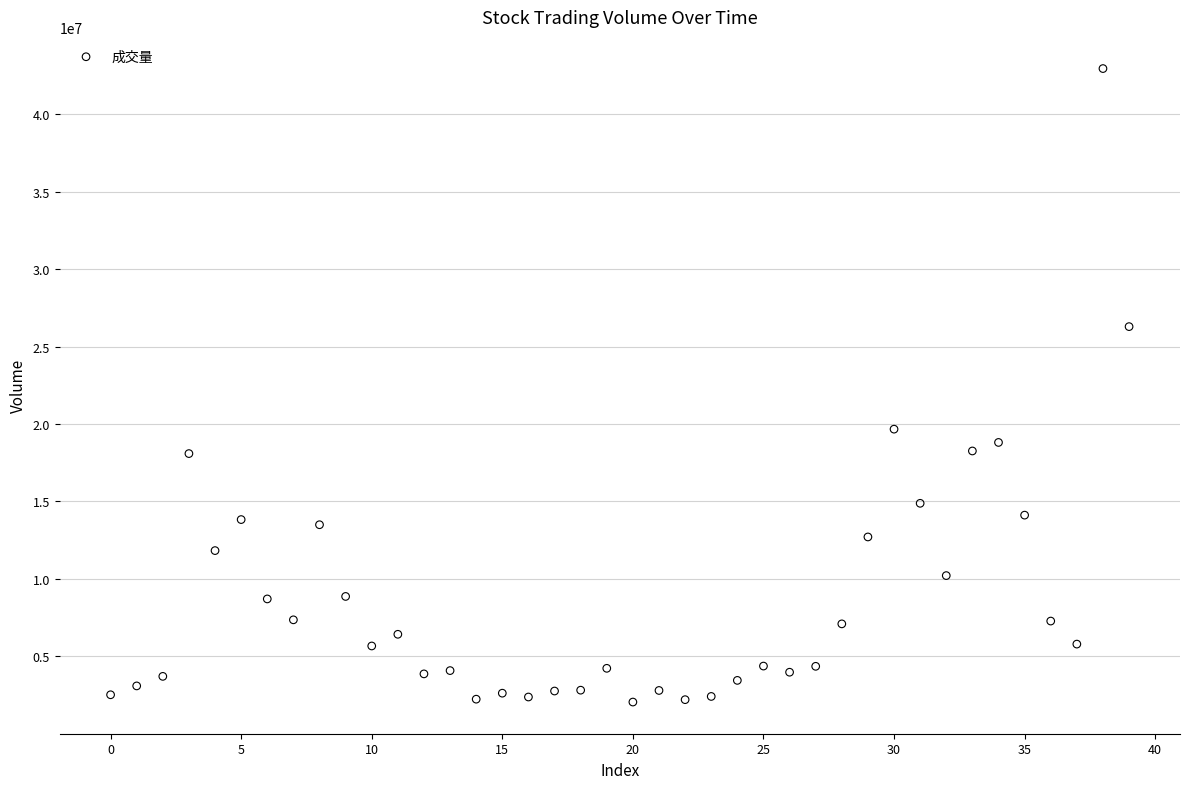

What is the range of Y values (max minus min)?

40889744